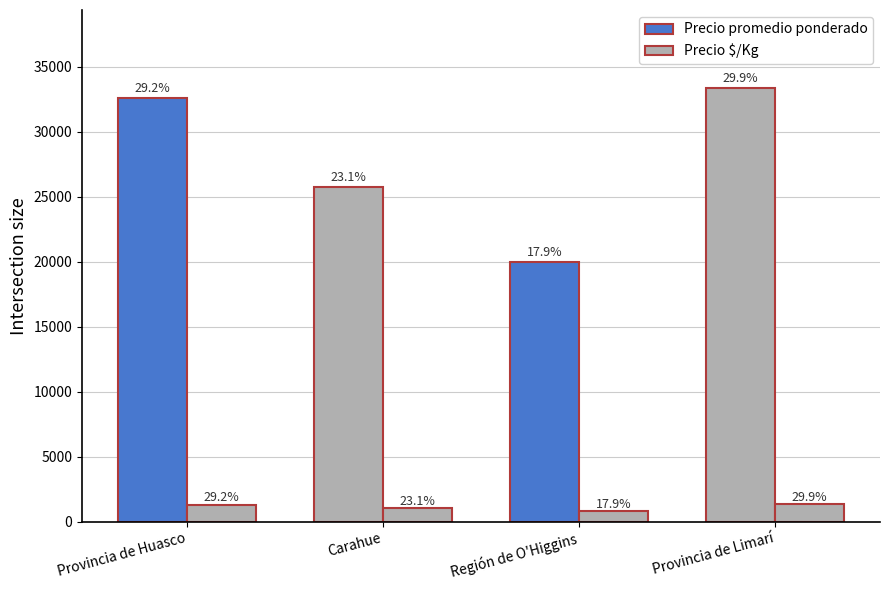

Reading left to right, list all the values displayed in this chart.

Precio promedio ponderado: Provincia de Huasco=32628	Carahue=25793	Región de O'Higgins=20000	Provincia de Limarí=33375
Precio $/Kg: Provincia de Huasco=1305	Carahue=1032	Región de O'Higgins=800	Provincia de Limarí=1335